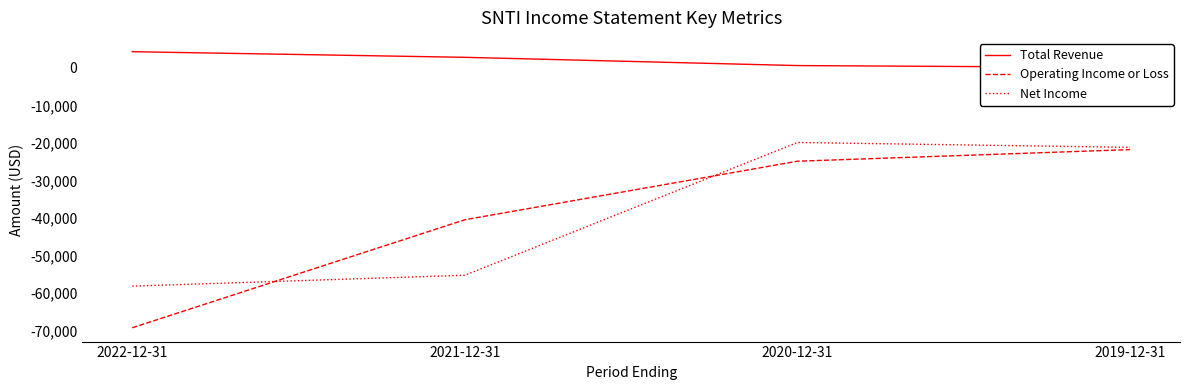

Which series has the largest range (max minus min)?

Operating Income or Loss